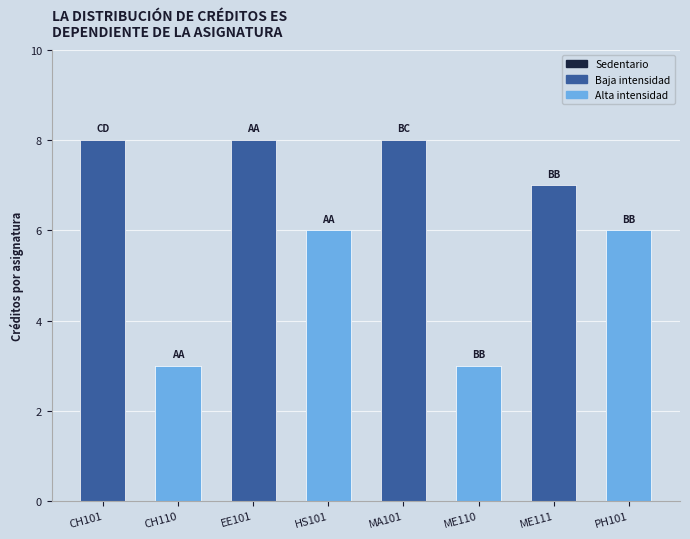

Reading left to right, extract all data points from this chart.

CH101=8	CH110=3	EE101=8	HS101=6	MA101=8	ME110=3	ME111=7	PH101=6